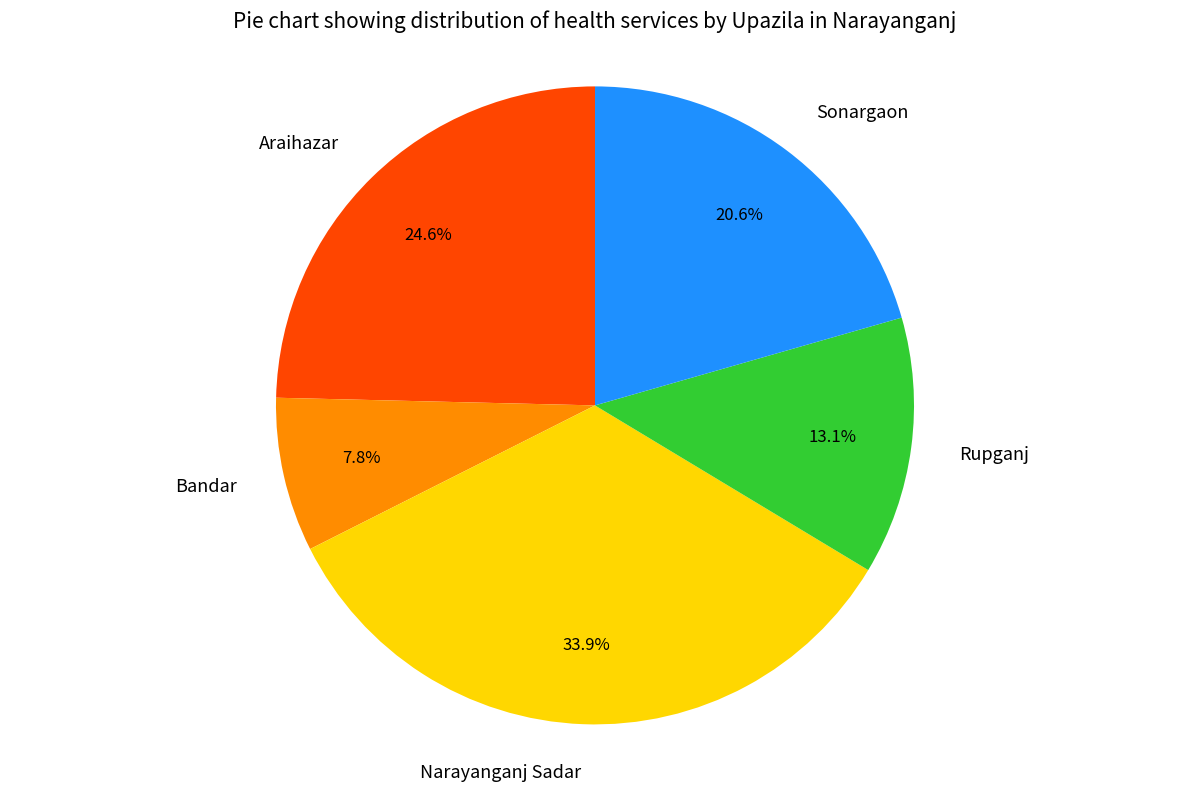

True or false: Bandar accounts for 1% of the total.

False